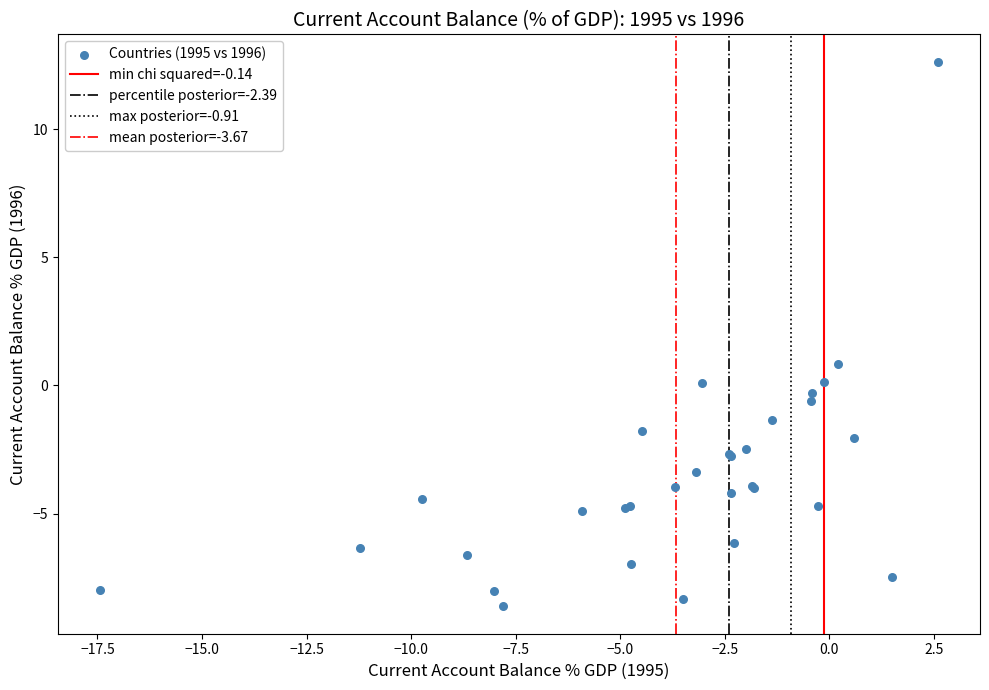

What Y value in the scatter plot is closest to 2?

0.8